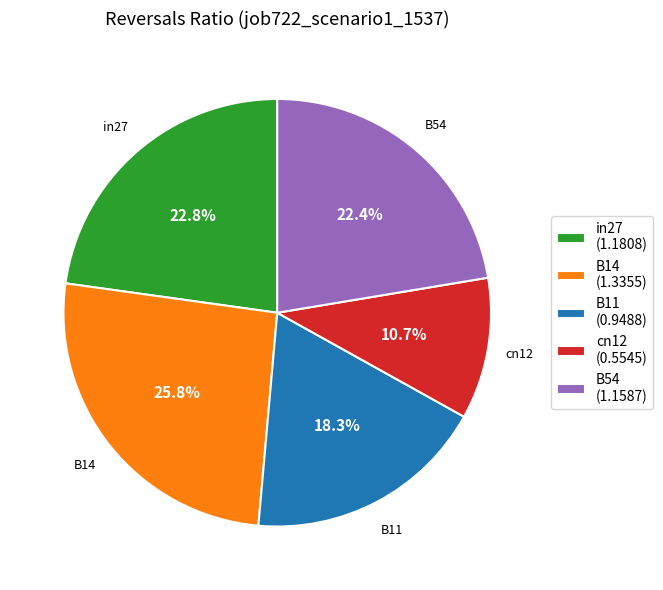

What is the ratio of the value at cn12 (0.5545) to the value at in27 (1.1808)?

0.5